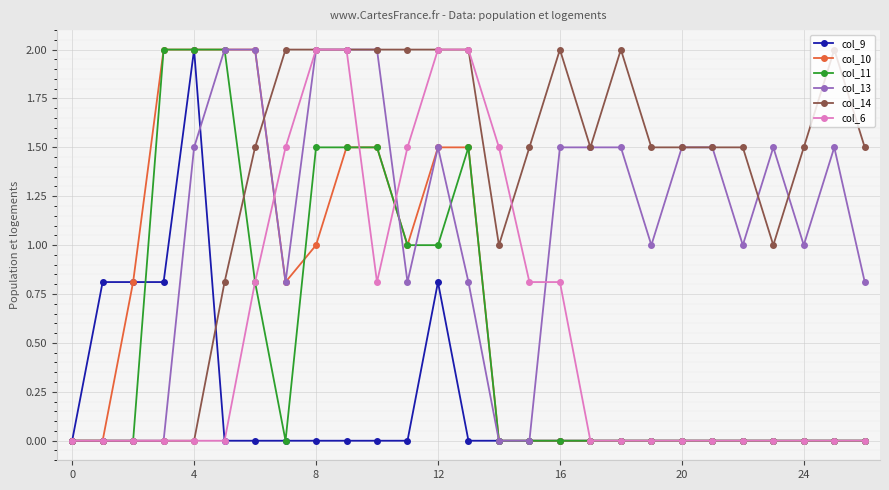

What is the sum of all col_9 values?

5.2